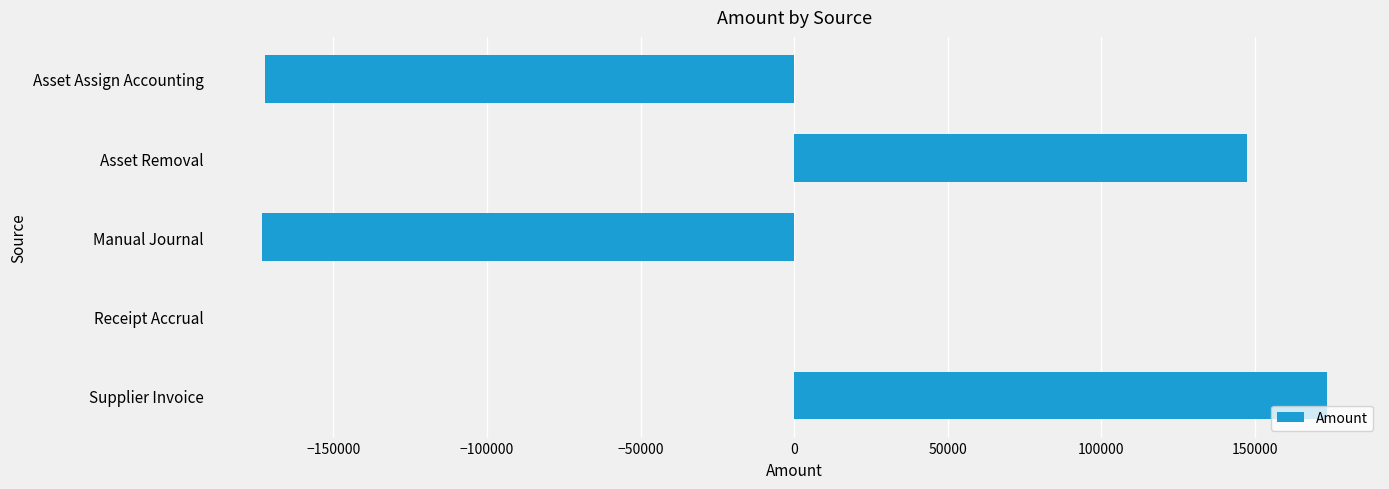

Between Manual Journal and Asset Removal, which is larger?

Asset Removal